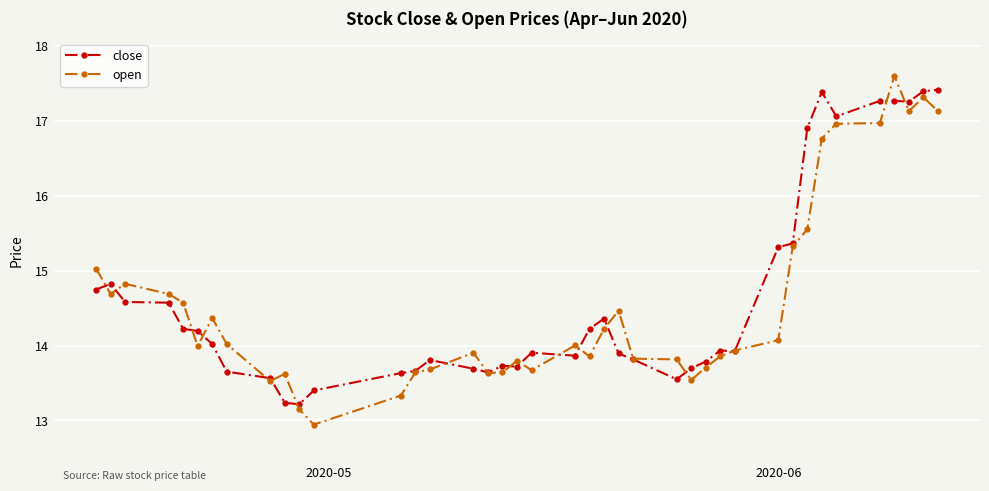

At how many categories does at least one series exceed 16?

8